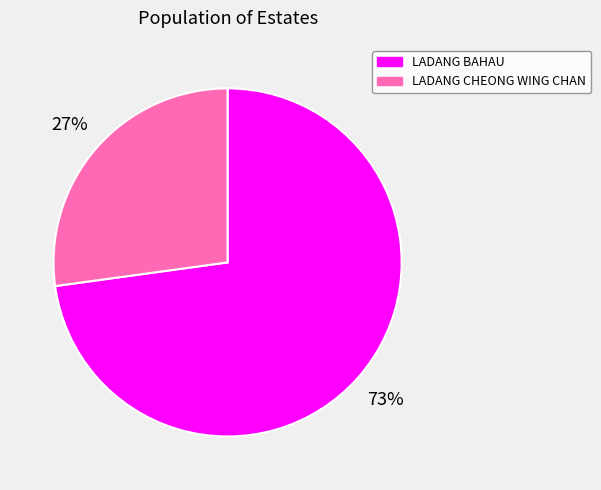

To the nearest percent, what is the combined percentage of LADANG CHEONG WING CHAN and LADANG BAHAU?

100%